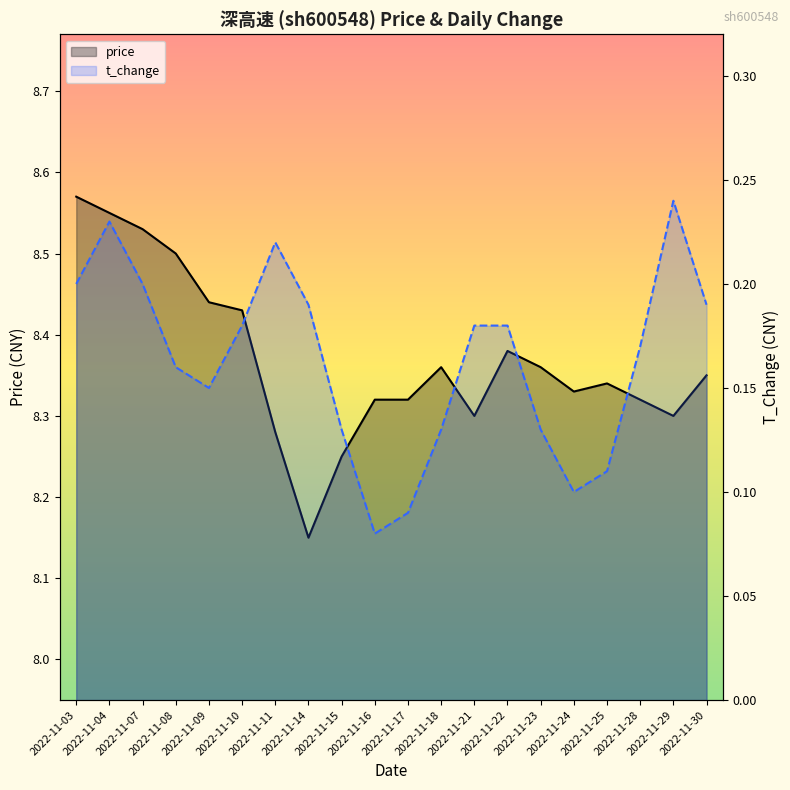

What is the difference between the highest and lowest values at 2022-11-30?

8.2